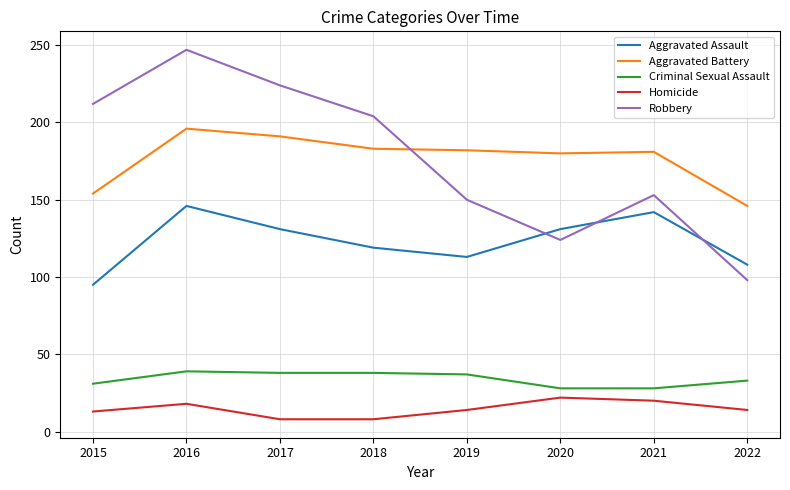

In Robbery, how many points are higher than both neighbors (excluding endpoints)?

2